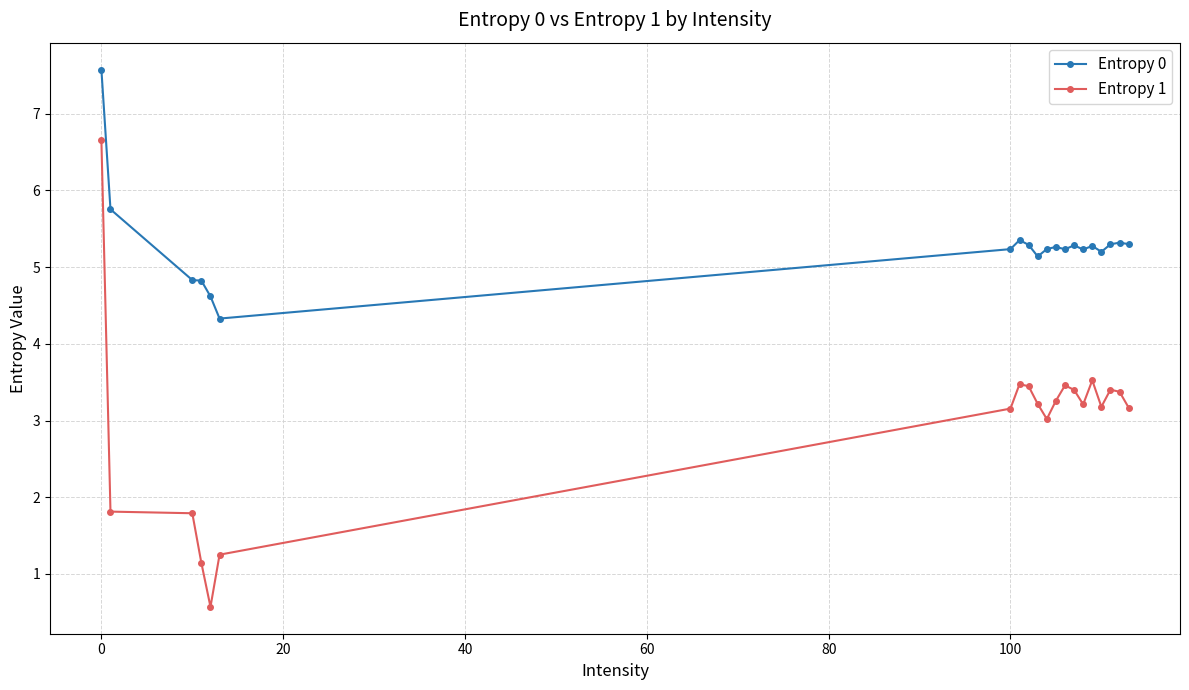

At how many categories does at least one series exceed 4?

20